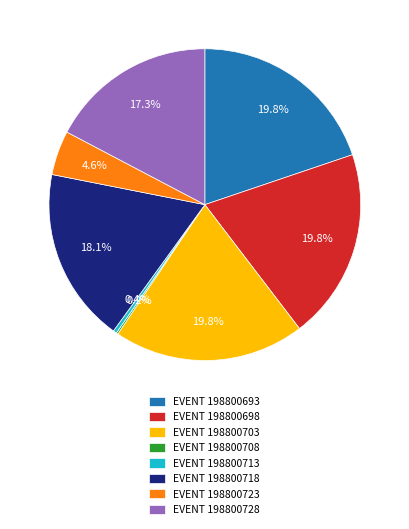

Which has a higher value, EVENT 198800728 or EVENT 198800698?

EVENT 198800698